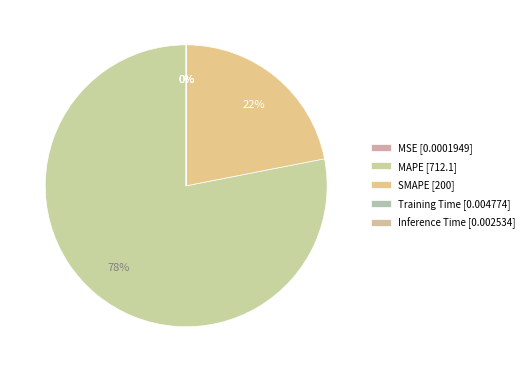

Approximately how many times larger is the value at MAPE compared to SMAPE?

3.6